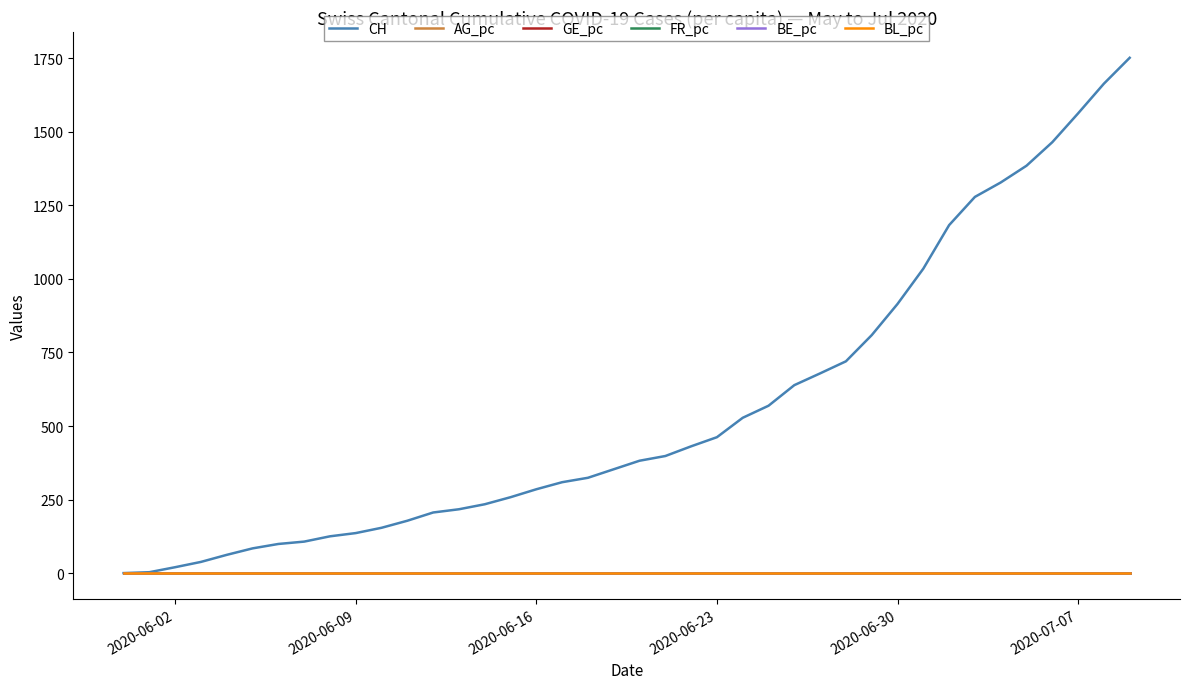

Which series has the widest spread of values?

CH